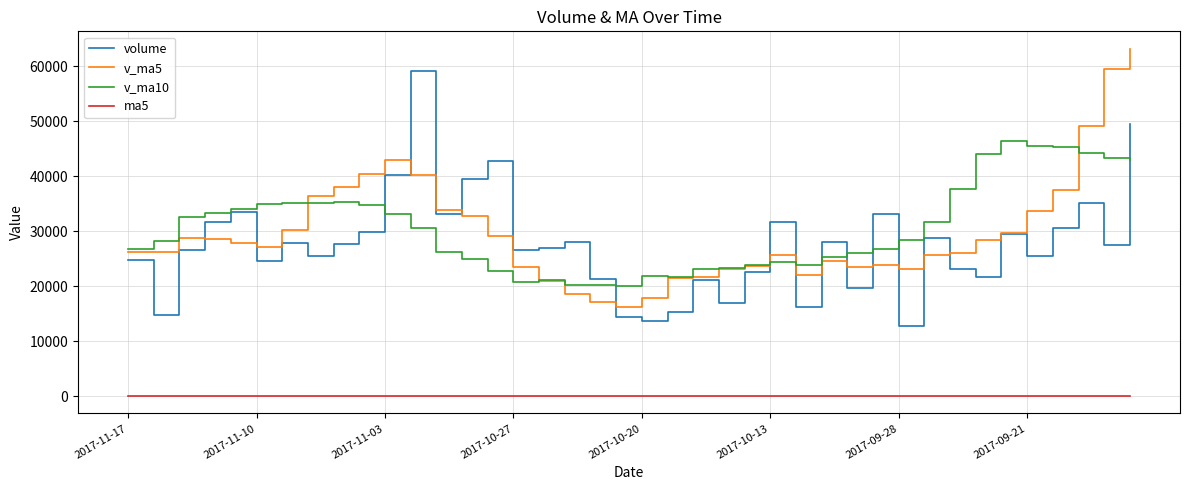

List the series in order of their peak value, highest first.

v_ma5, volume, v_ma10, ma5